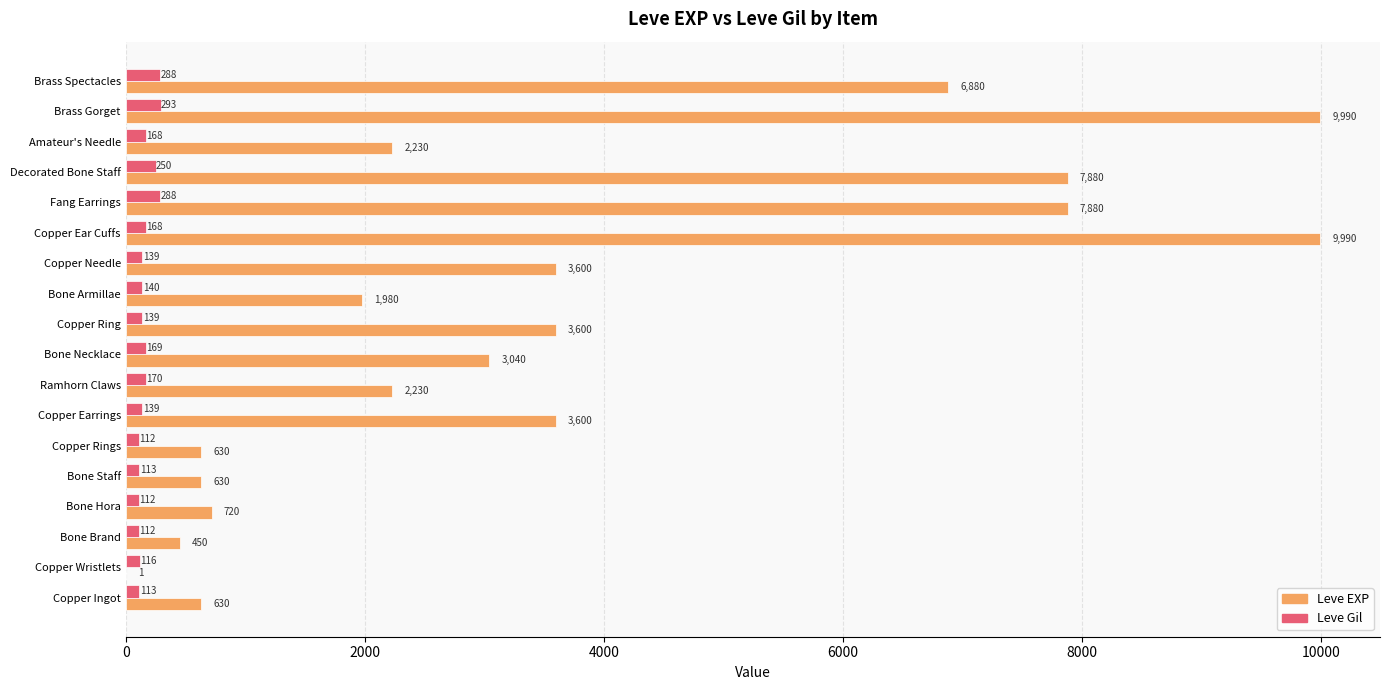

Is it true that Leve Gil equals 116 at Copper Wristlets?

True